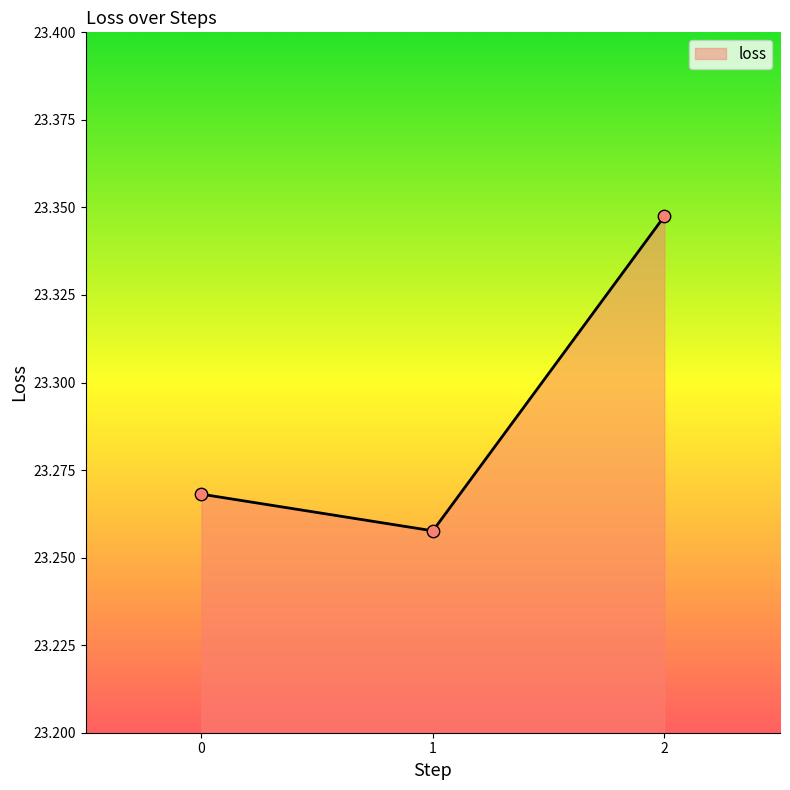

Between 0 and 2, which is larger?

2